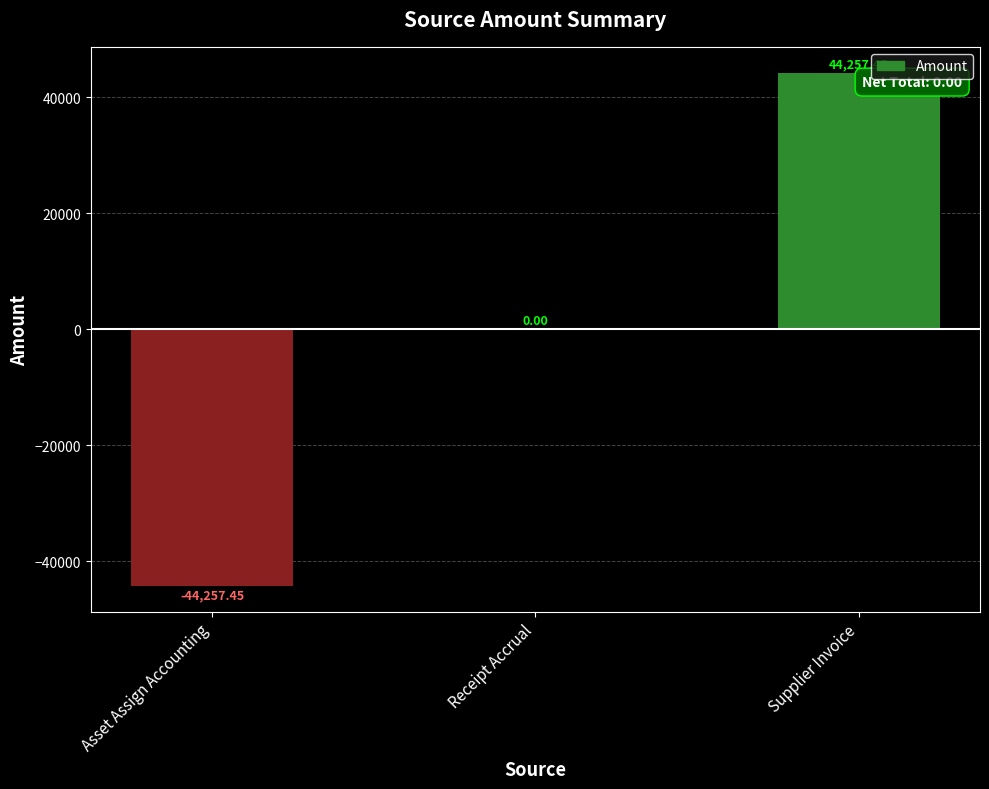

Is it true that the value at Asset Assign Accounting is -29397.9?

False